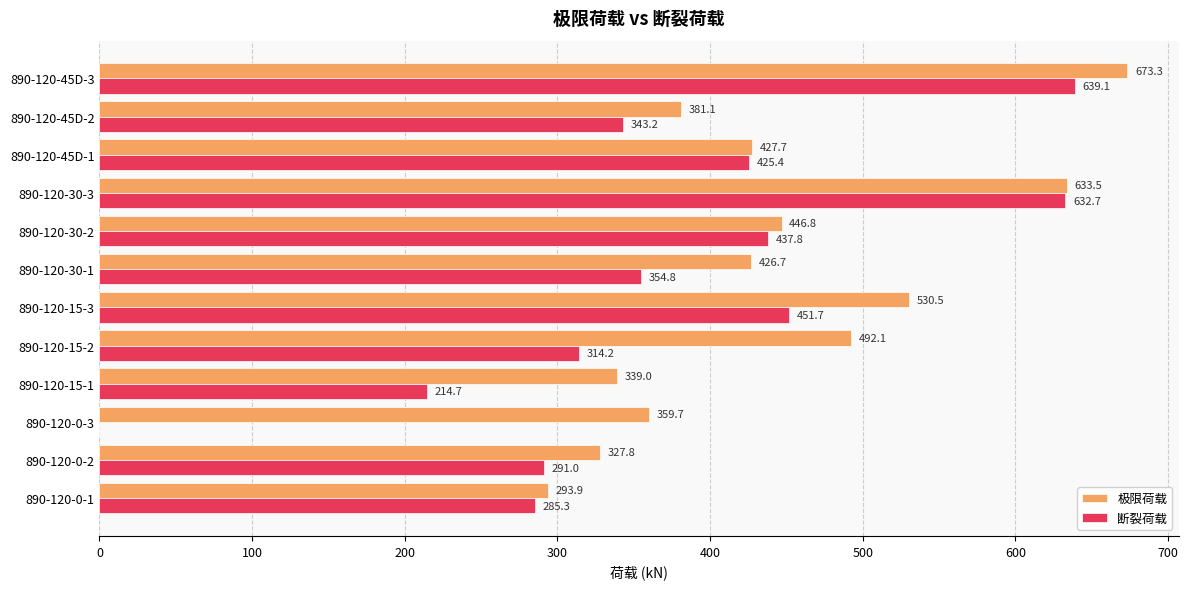

Which series has the largest total across all categories?

极限荷载